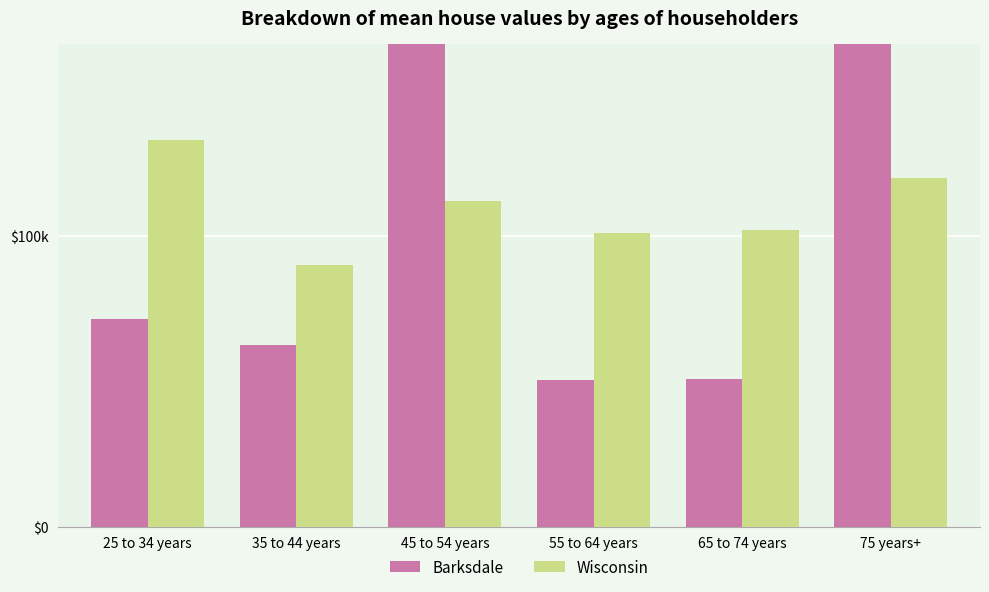

Which category has the lowest value in the Barksdale series?

55 to 64 years